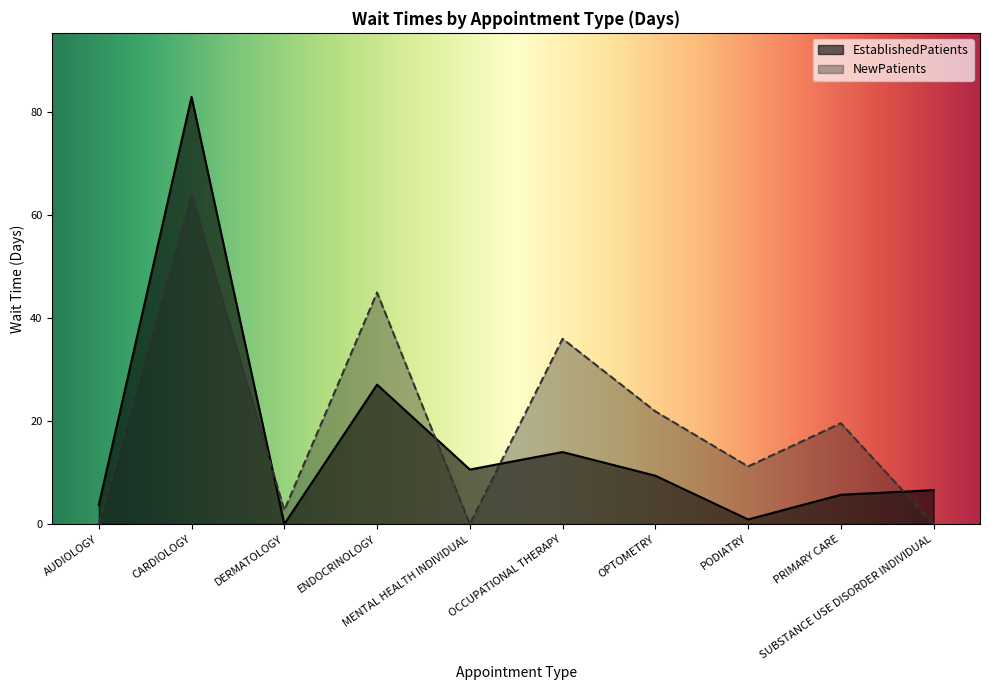

What is the difference between the second highest and minimum values in the NewPatients series?

45.0